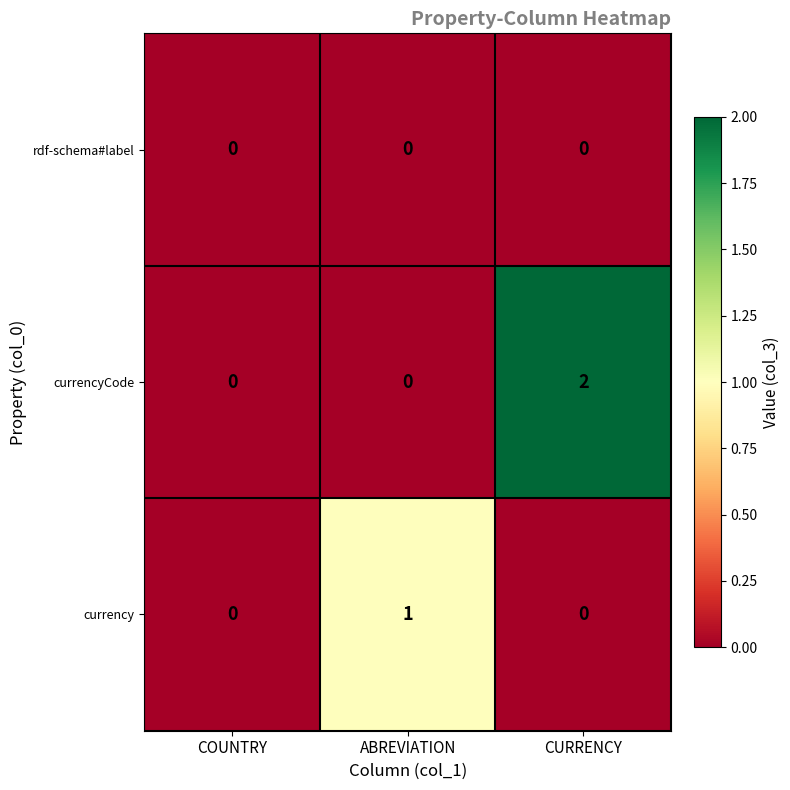

Rank the series by their average value, from highest to lowest.

currencyCode, currency, rdf-schema#label